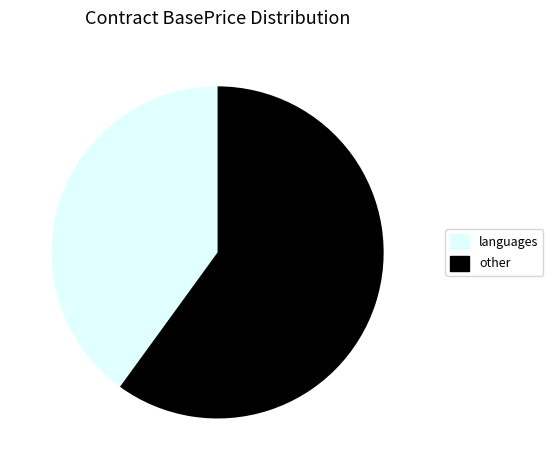

Does any single category account for the majority?

Yes